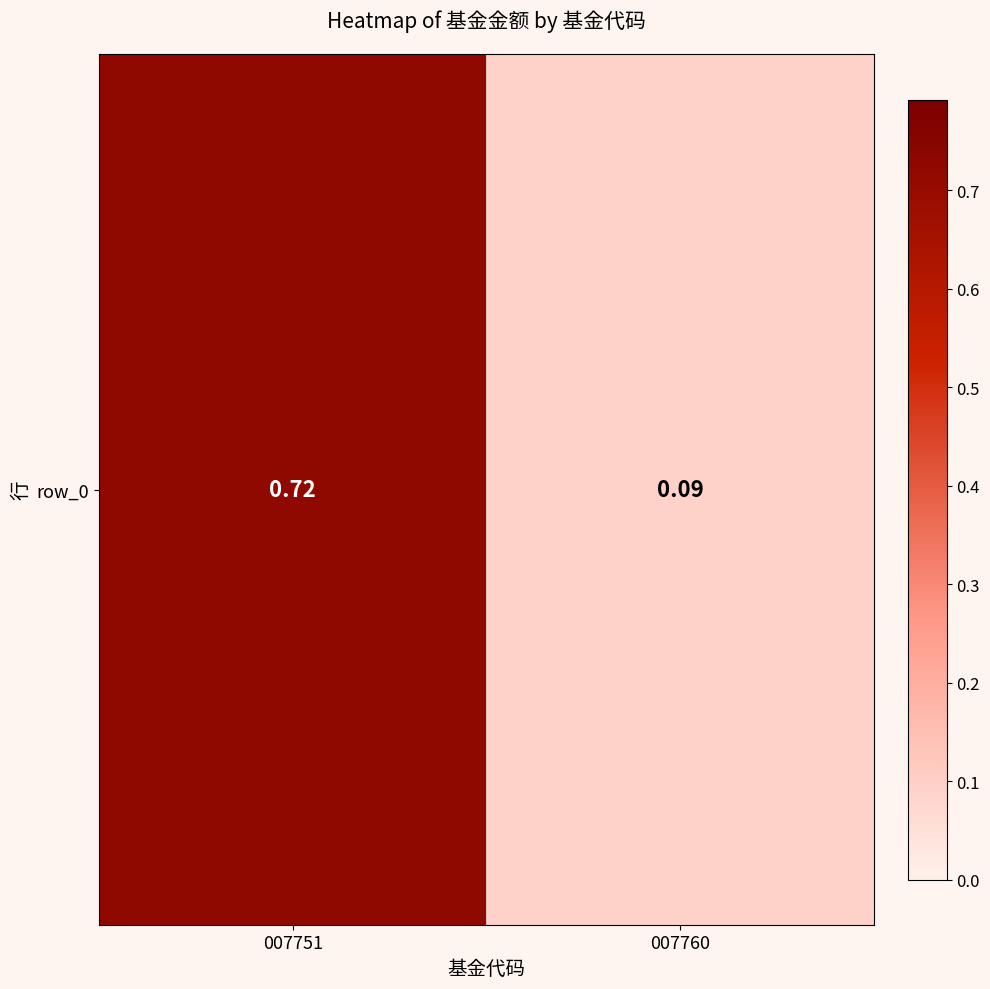

At which label is the value closest to 0?

007760